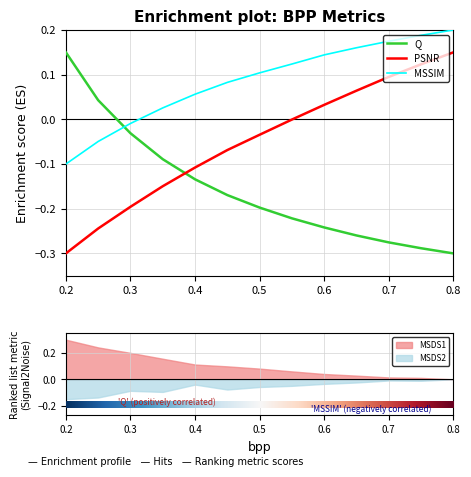

Reading left to right, list all the values displayed in this chart.

Q: 0.2=0.2	0.25=0.0	0.3=-0.0	0.35=-0.1	0.4=-0.1	0.45=-0.2	0.5=-0.2	0.55=-0.2	0.6=-0.2	0.65=-0.3	0.7=-0.3	0.75=-0.3	0.8=-0.3
PSNR: 0.2=-0.3	0.25=-0.2	0.3=-0.2	0.35=-0.1	0.4=-0.1	0.45=-0.1	0.5=-0.0	0.55=-0.0	0.6=0.0	0.65=0.1	0.7=0.1	0.75=0.1	0.8=0.2
MSSIM: 0.2=-0.1	0.25=-0.0	0.3=-0.0	0.35=0.0	0.4=0.1	0.45=0.1	0.5=0.1	0.55=0.1	0.6=0.1	0.65=0.2	0.7=0.2	0.75=0.2	0.8=0.2